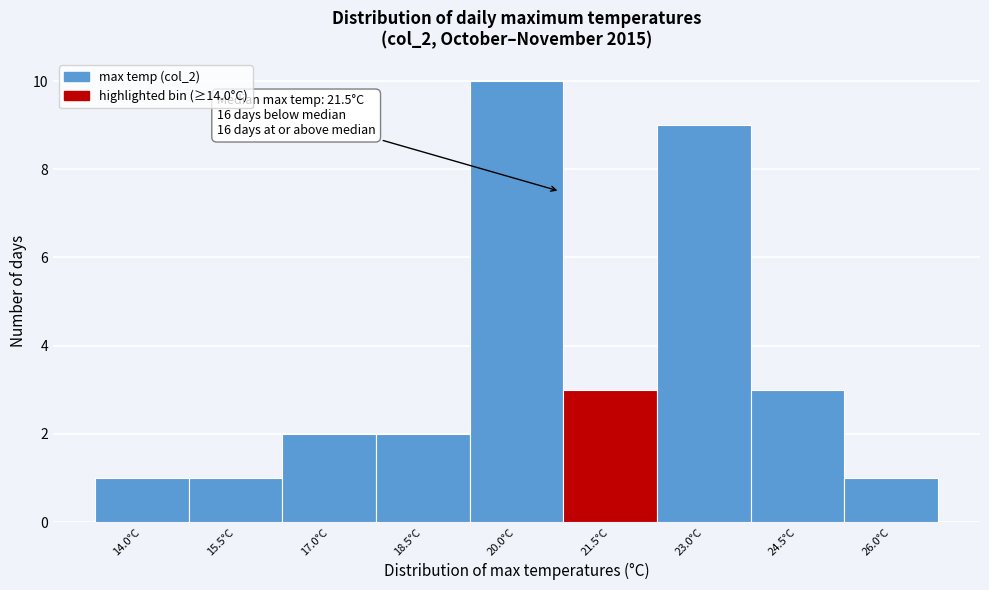

Reading right to left, what are all the values shown in this chart?

1	3	9	3	10	2	2	1	1